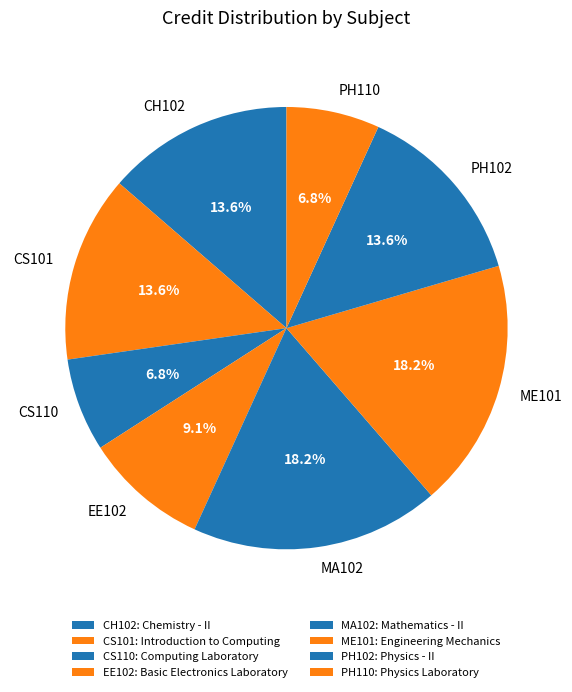

Count the number of slices in the pie.

8